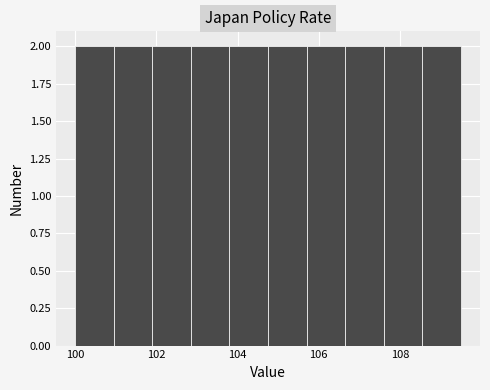

Reading left to right, list every bar in this chart as the range it spans on the x-axis followed by its height. Neither the bar edges nor the heights are printed on the chart, so give them approximately, as read against the axes.

100.00 to 100.95: 2
100.95 to 101.90: 2
101.90 to 102.85: 2
102.85 to 103.80: 2
103.80 to 104.75: 2
104.75 to 105.70: 2
105.70 to 106.65: 2
106.65 to 107.60: 2
107.60 to 108.55: 2
108.55 to 109.50: 2